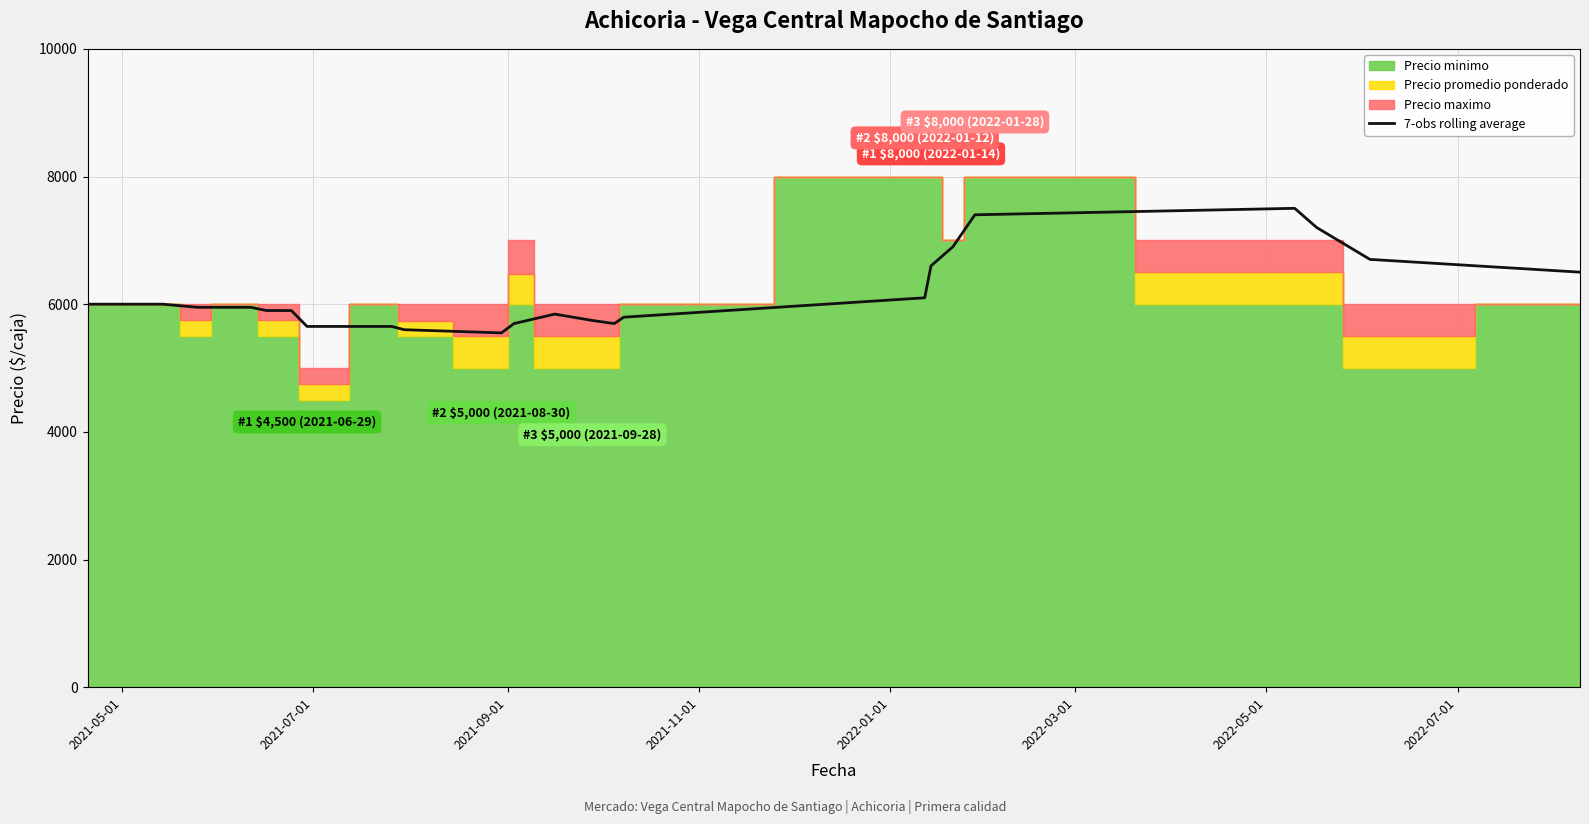

Reading right to left, transcribe all the data shown in this chart.

6501.6	6701.6	7201.6	7501.6	7400.0	6900.0	6600.0	6100.0	5796.0	5696.0	5744.8	5844.8	5696.0	5550.0	5600.0	5651.2	5651.2	5900.0	5901.0	5951.0	5951.0	5951.0	5951.0	6000.0	6000.0	6000.0	6000.0	6000.0